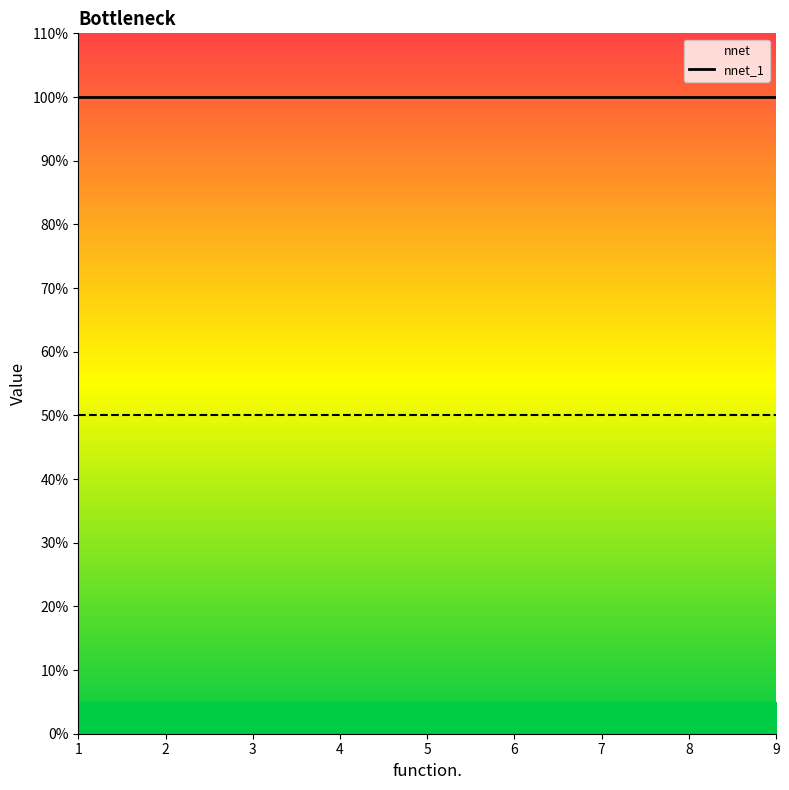

Is this an area chart (filled region under the line)?

No